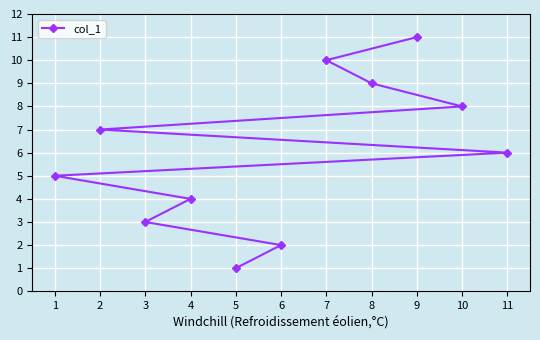

Count the number of values greater than 6.

5